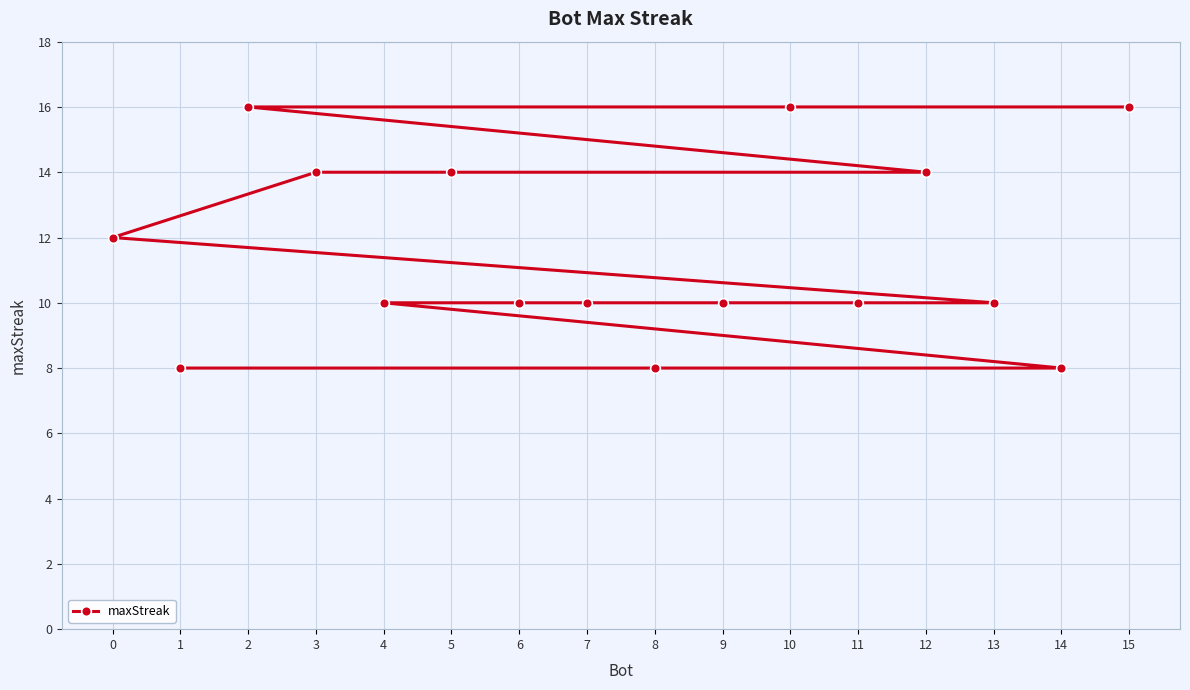

Rank the categories by value from highest to lowest.

15, 10, 2, 12, 5, 3, 0, 13, 11, 9, 7, 6, 4, 14, 8, 1